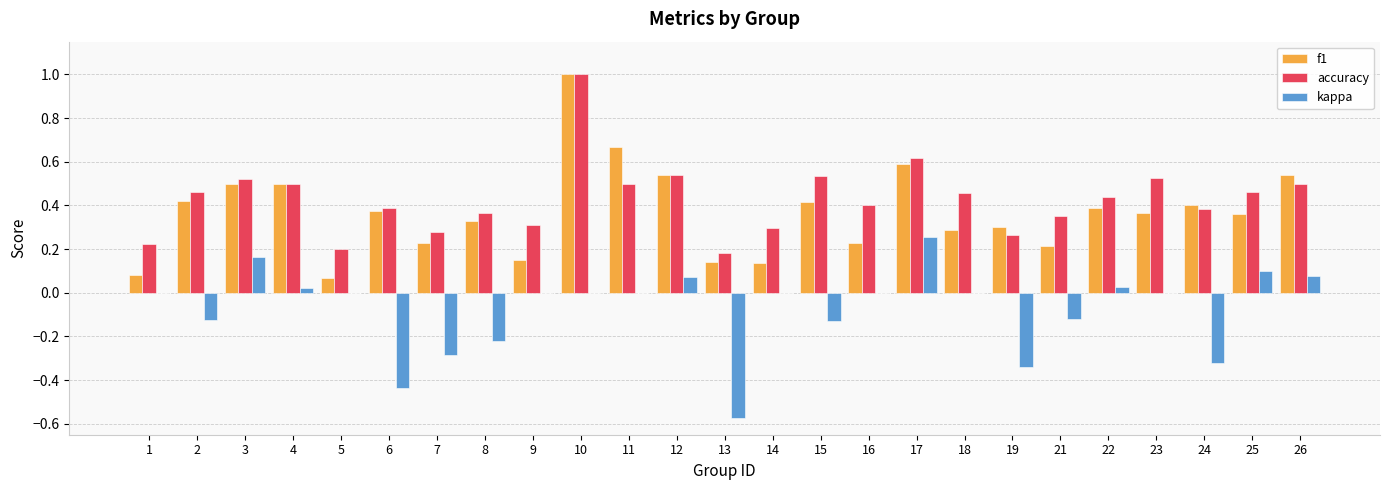

Is the value of accuracy at 22 greater than the value of kappa at 21?

Yes